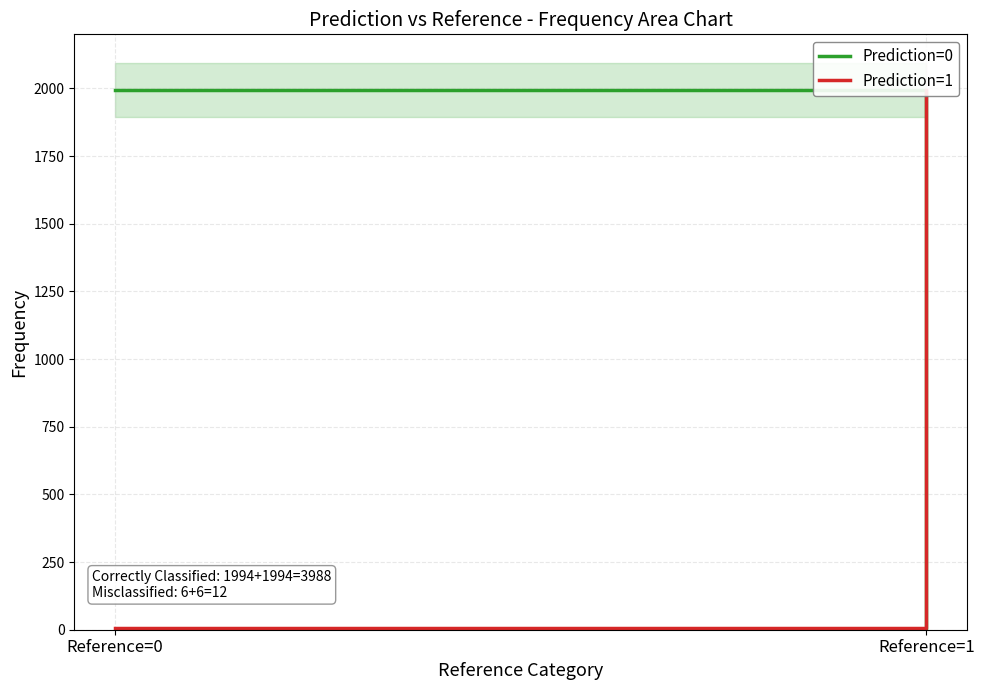

At how many categories does at least one series exceed 1365?

2